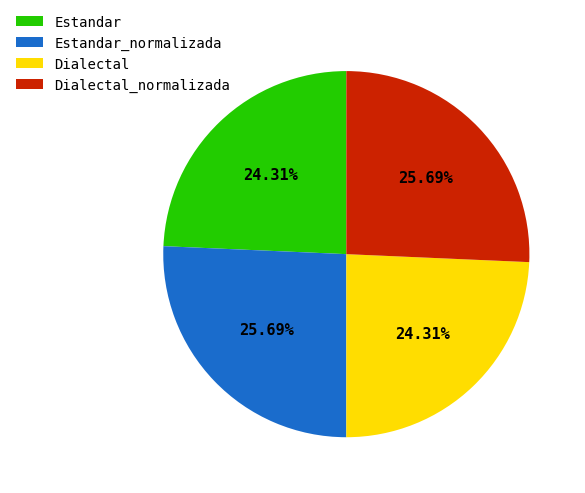

To the nearest percent, what percentage of the pie is Dialectal_normalizada?

26%